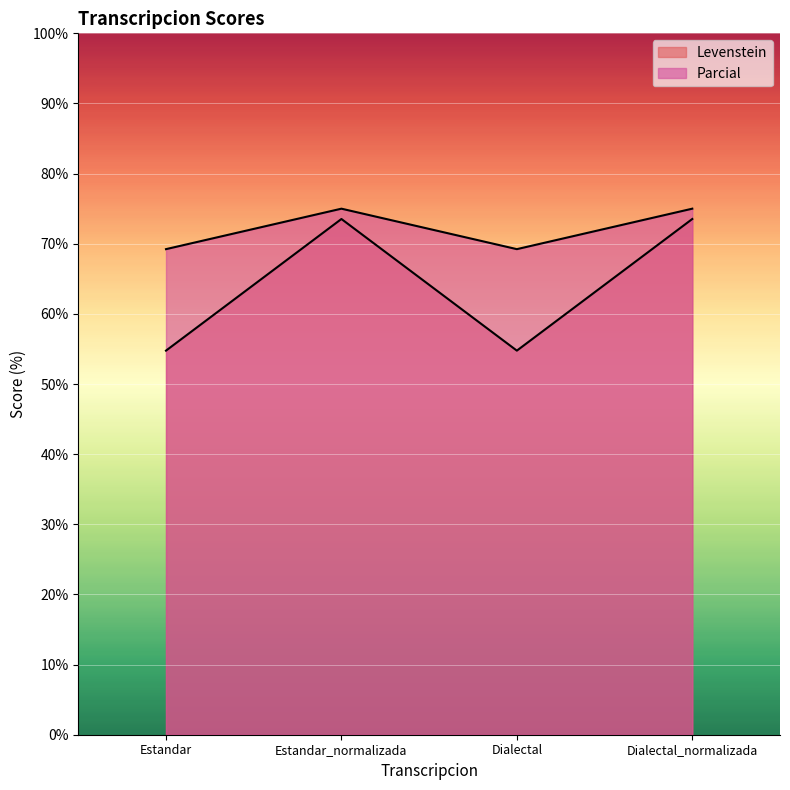

True or false: Parcial and Levenstein cross at least once.

False